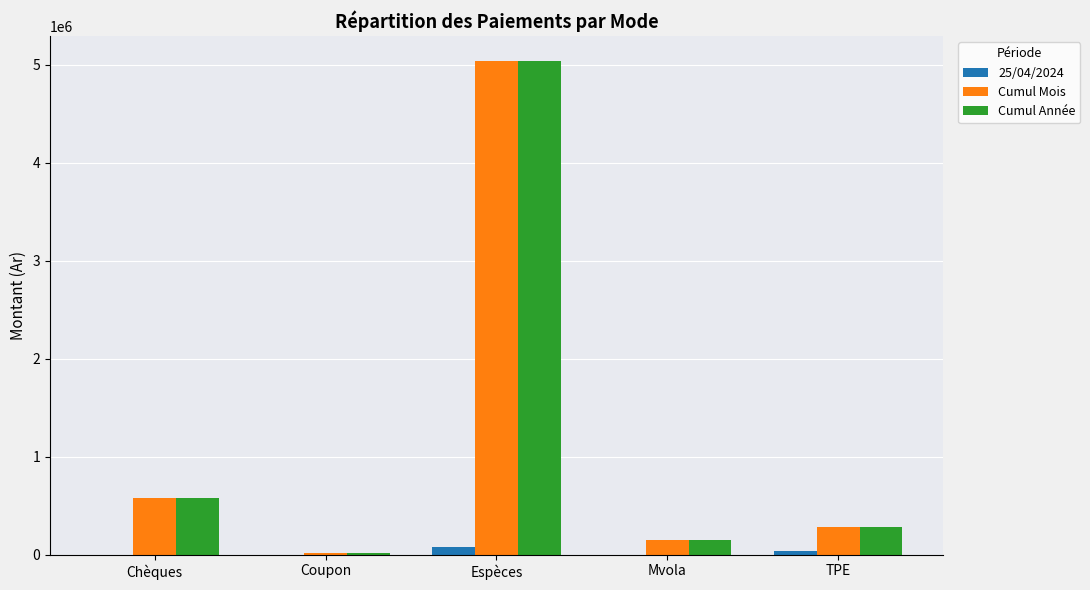

How many series are shown in this chart?

3